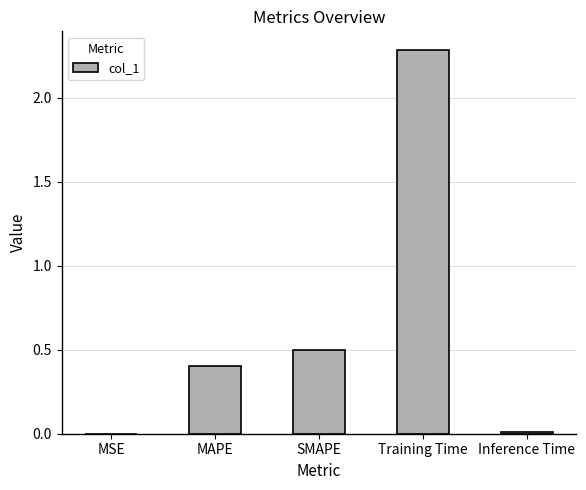

Where is the data nearest to the value 1?

SMAPE